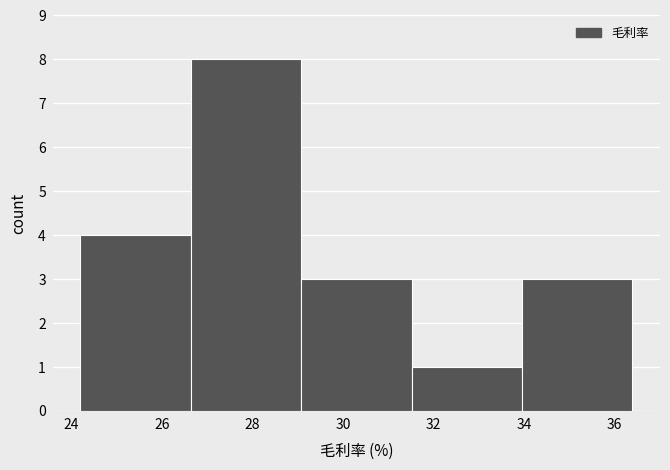

Reading left to right, transcribe this chart: for each bar, give the range it covers on the x-axis and its height. Neither the bar edges nor the heights are printed on the chart, so give them approximately, as read against the axes.

24.20 to 26.64: 4
26.64 to 29.08: 8
29.08 to 31.52: 3
31.52 to 33.96: 1
33.96 to 36.40: 3